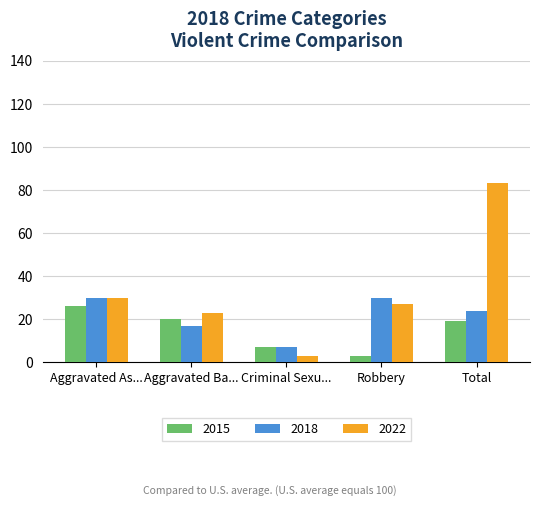

What position from the left is Total?

5